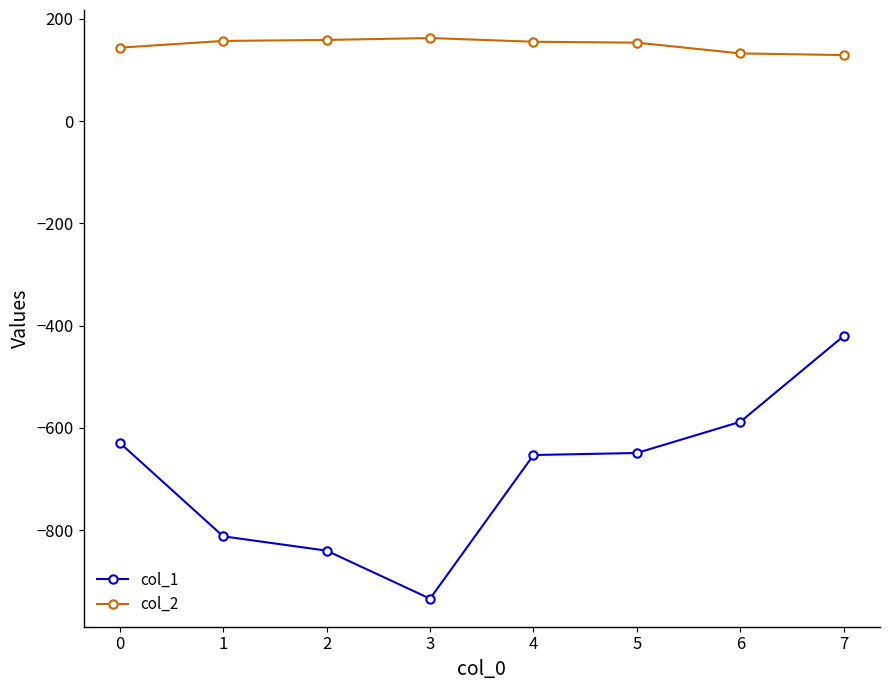

Which series has the largest total across all categories?

col_2